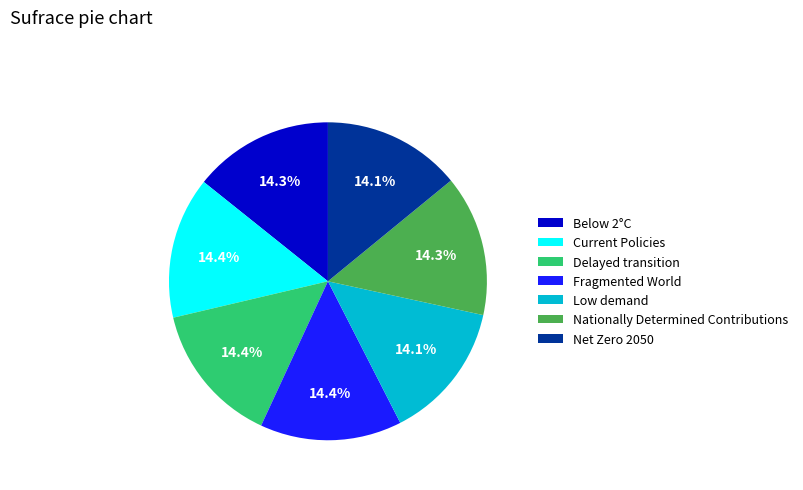

To the nearest percent, what percentage of the pie is Below 2°C?

14%